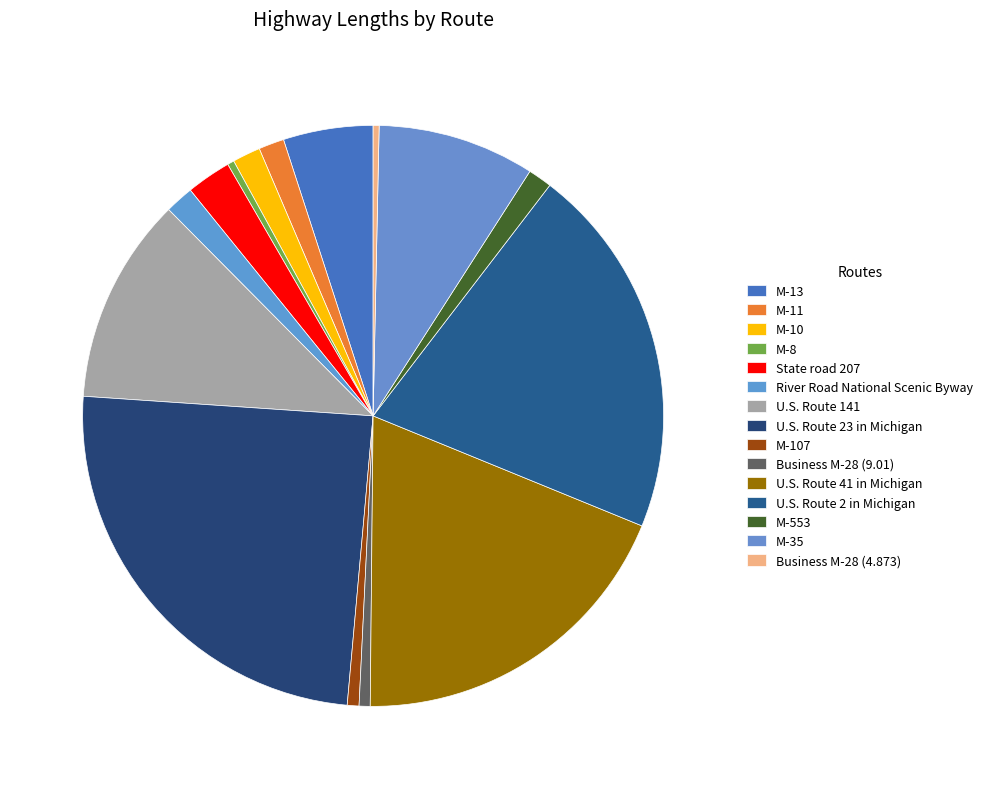

What portion of the pie excludes River Road National Scenic Byway?

98.4%